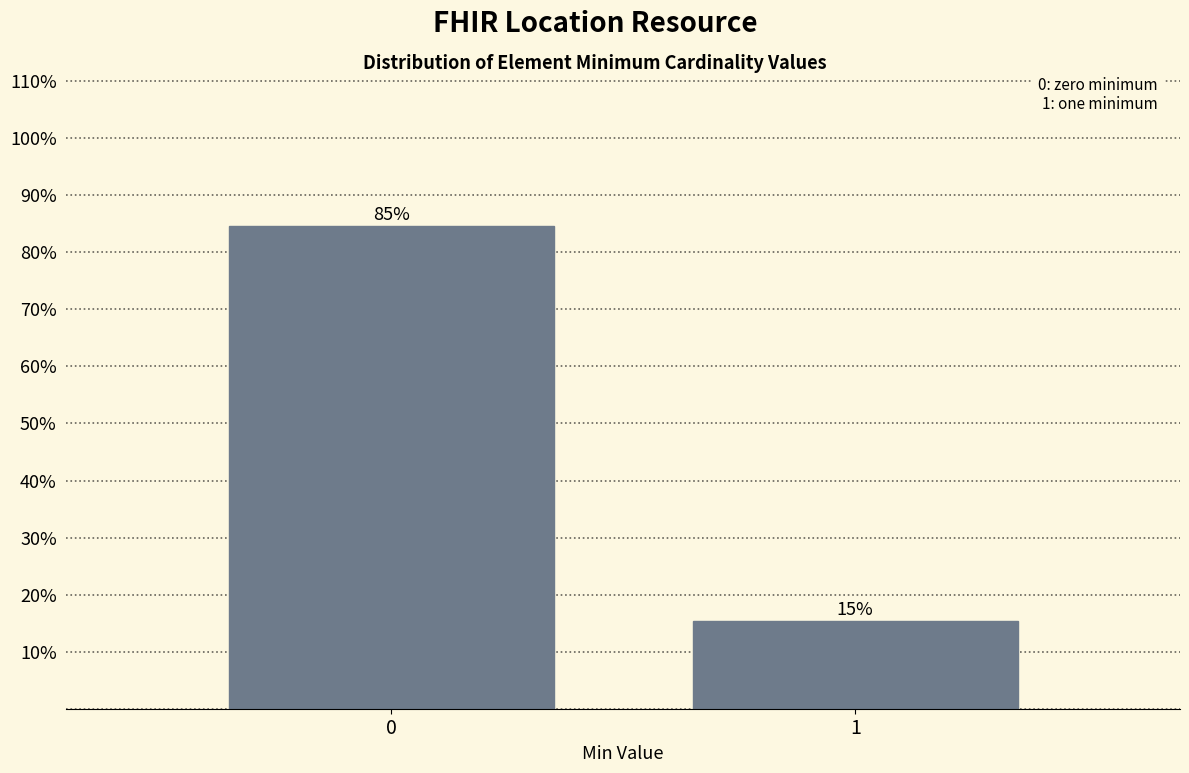

What is the value of the 2nd bar from the left?

15.4